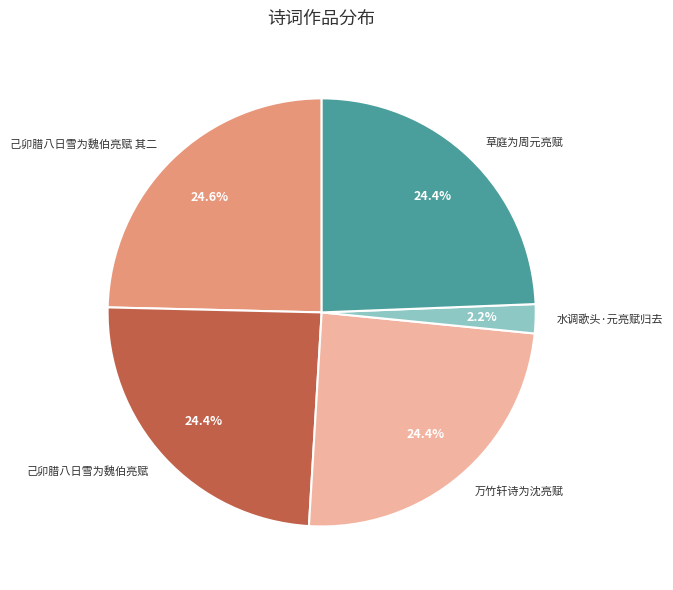

The 水调歌头·元亮赋归去 slice represents 2% of the pie. True or false?

True